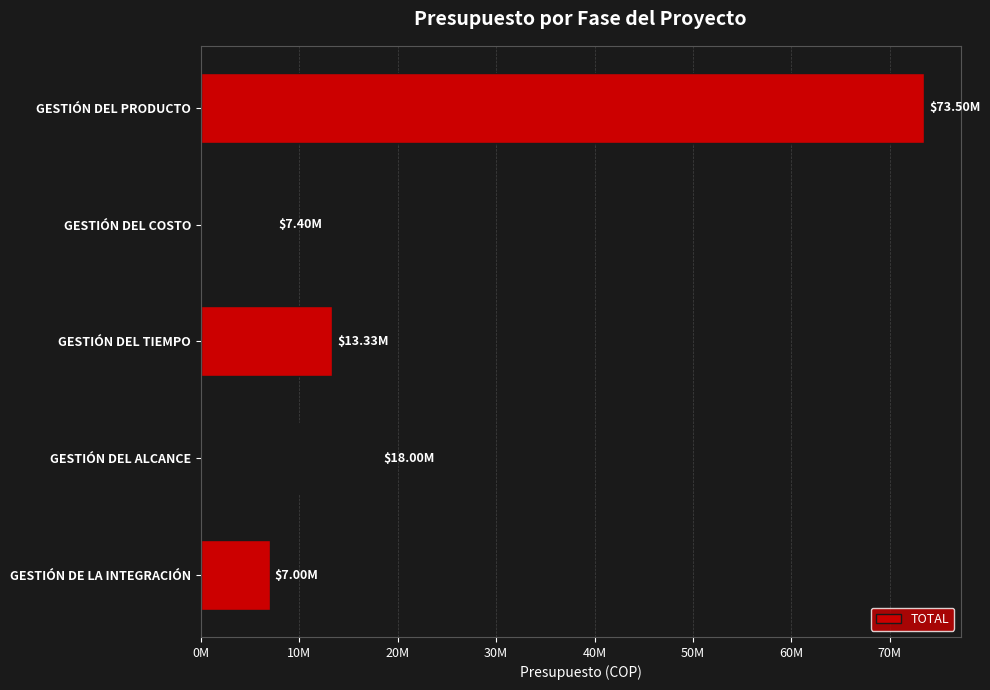

At which label is the value closest to 40250000?

GESTIÓN DEL ALCANCE